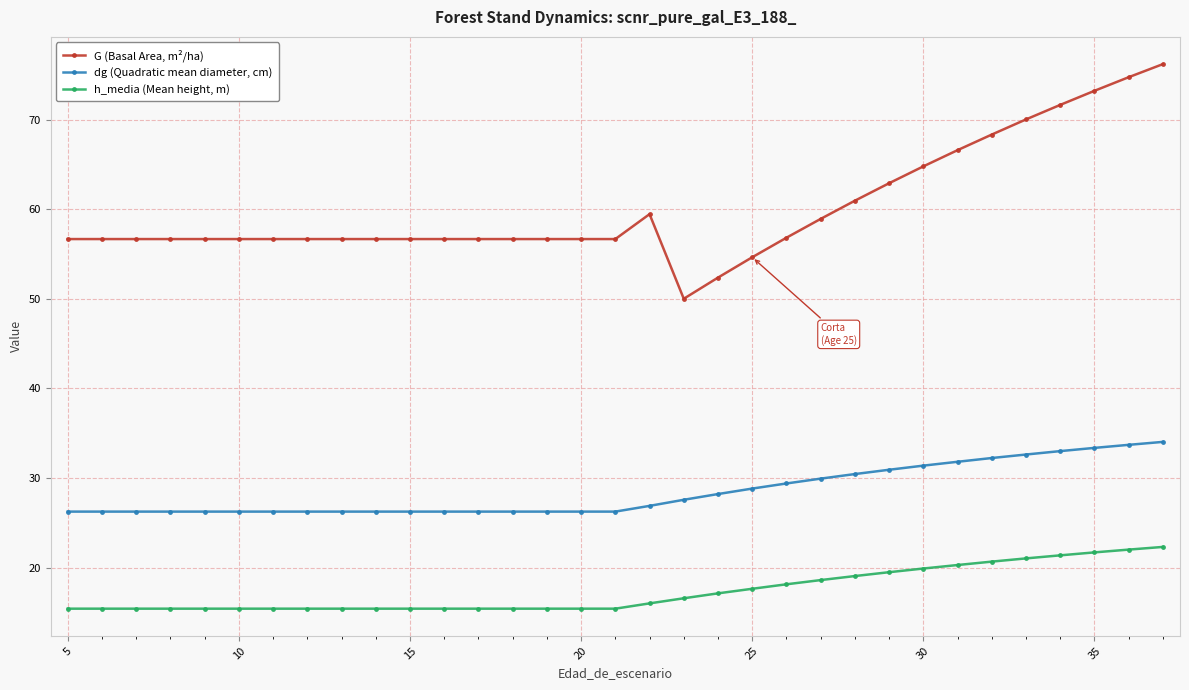

At how many categories does at least one series exceed 15?

33